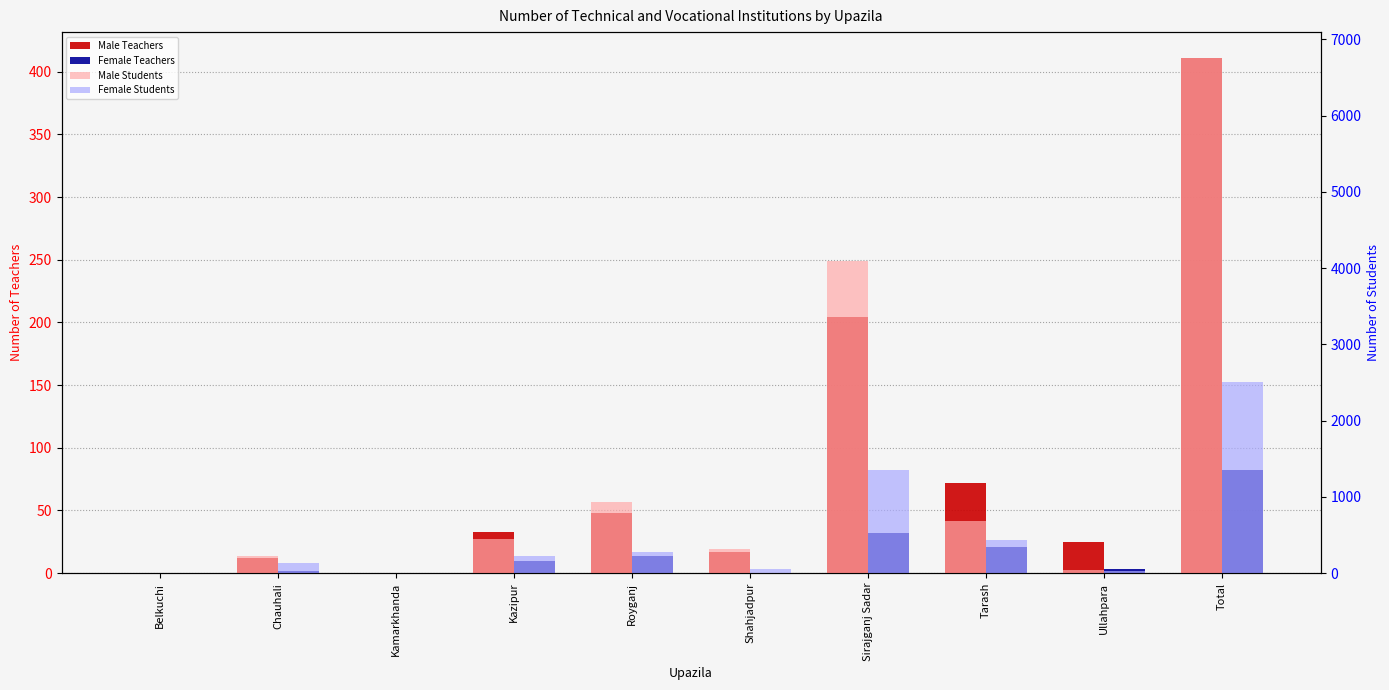

At which label is Female Teachers closest to 41?

Sirajganj Sadar